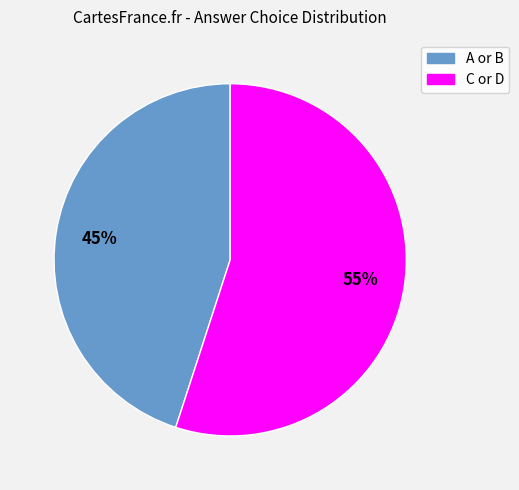

To the nearest percent, what is the average slice percentage?

50%